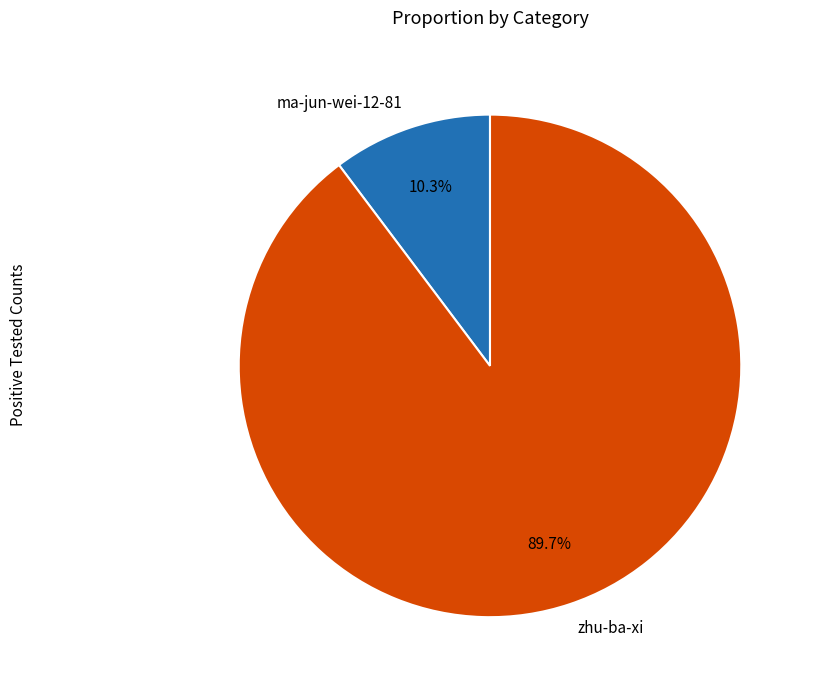

Rank the categories by value from highest to lowest.

zhu-ba-xi, ma-jun-wei-12-81